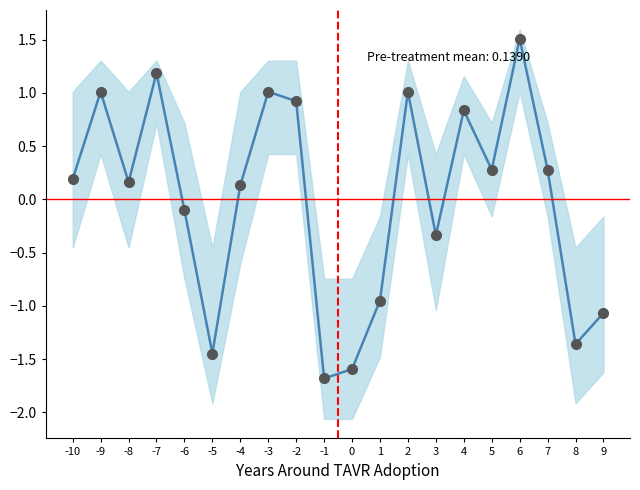

List the labels in order of value, largest first.

6, -7, -9, -3, 2, -2, 4, 5, 7, -10, -8, -4, -6, 3, 1, 9, 8, -5, 0, -1